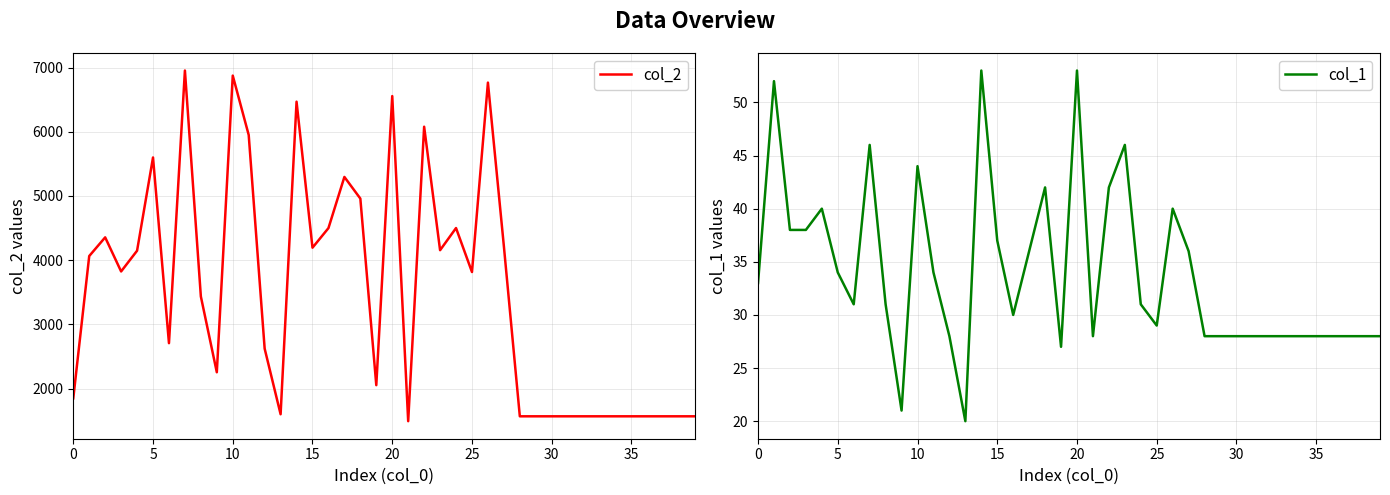

What is the greatest value displayed?

6953